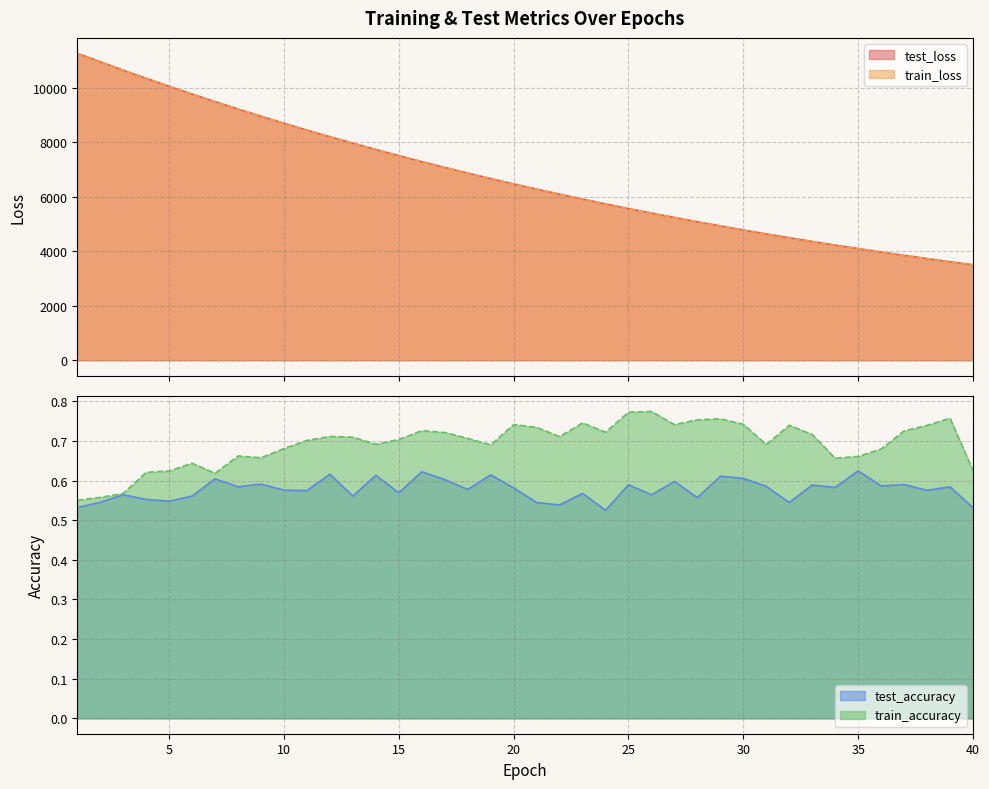

The test_loss series shows 10642.4 at 3. True or false?

True